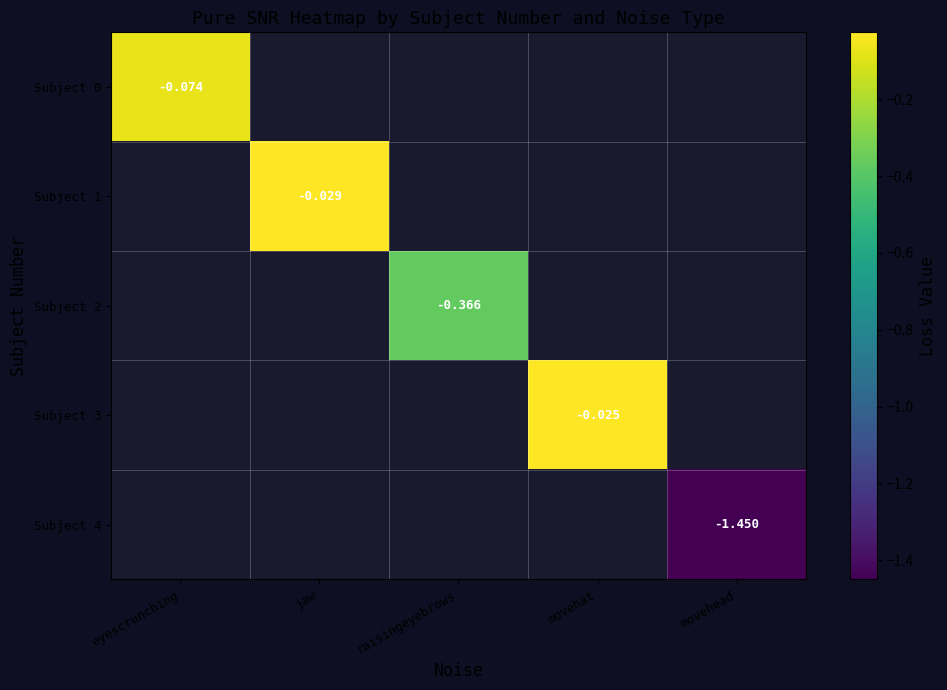

Is the value of Subject 0 at jaw greater than the value of Subject 2 at jaw?

No